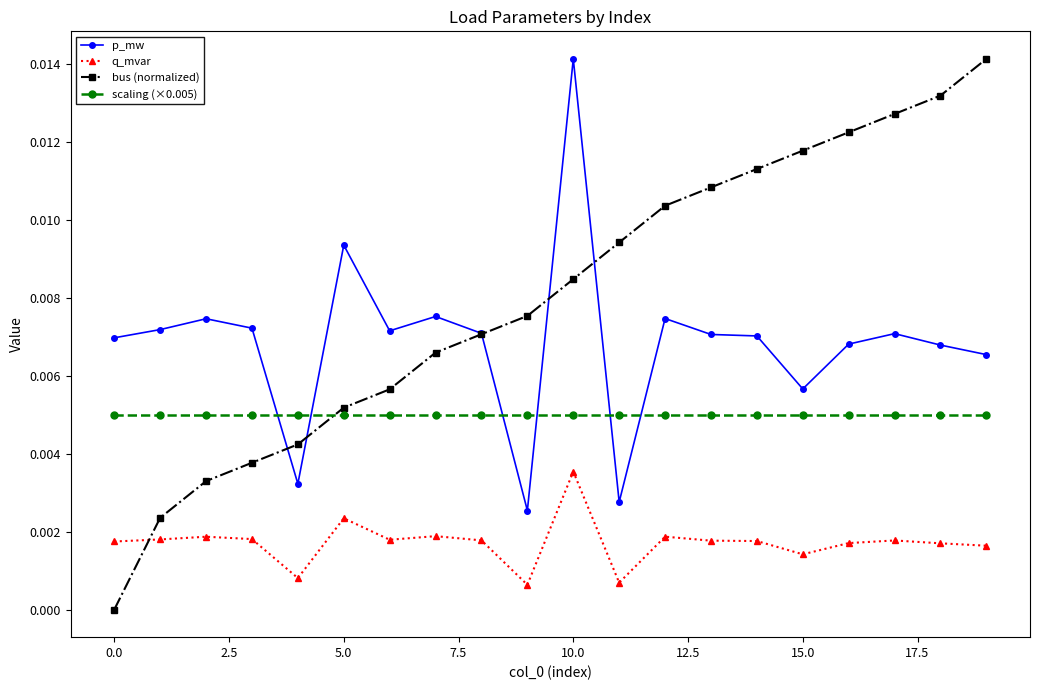

True or false: bus (normalized) has more than 1 points higher than both neighbors.

False